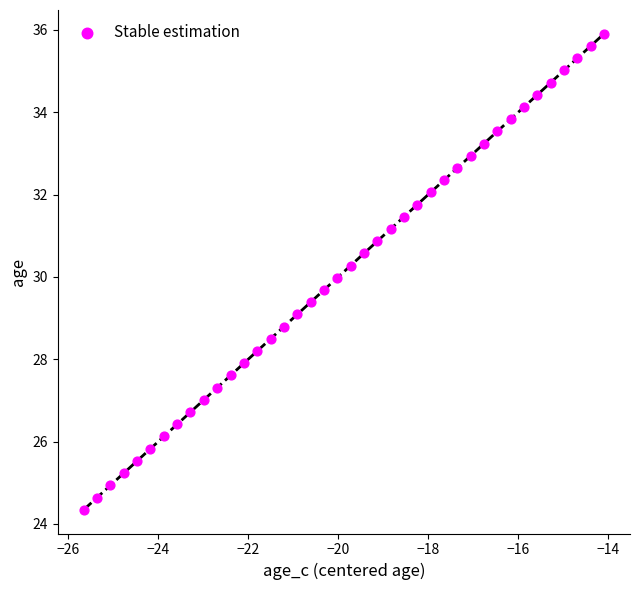

What is the range of Y values (max minus min)?

11.6